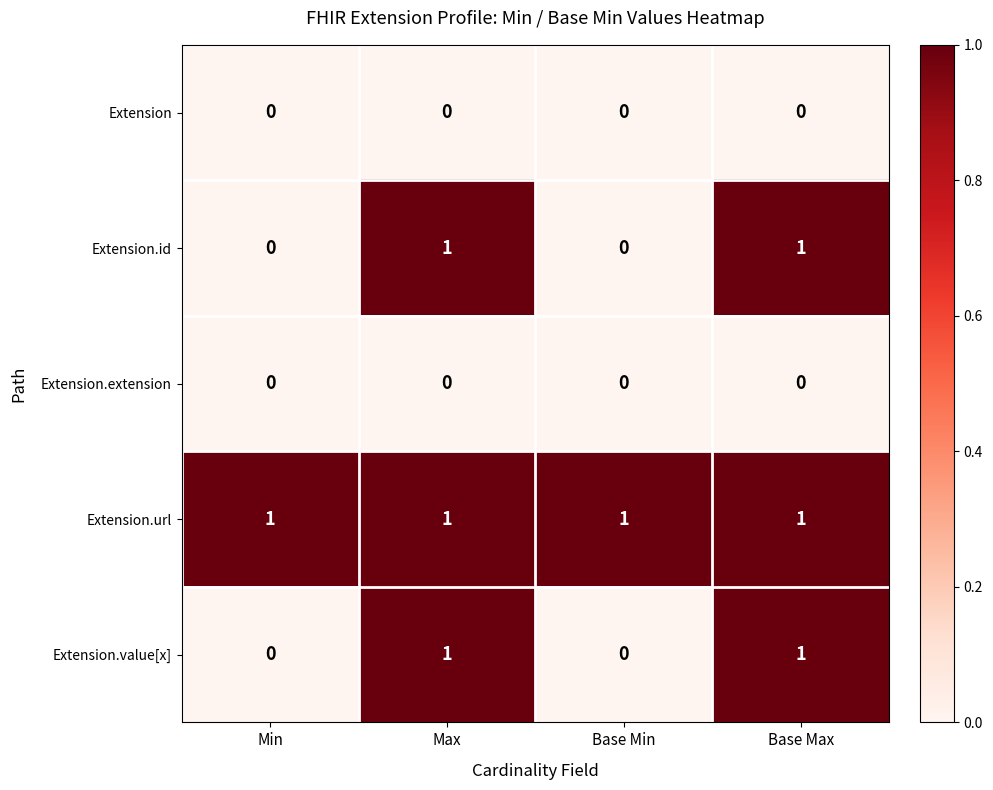

What is the difference between the highest and lowest values at Min?

1